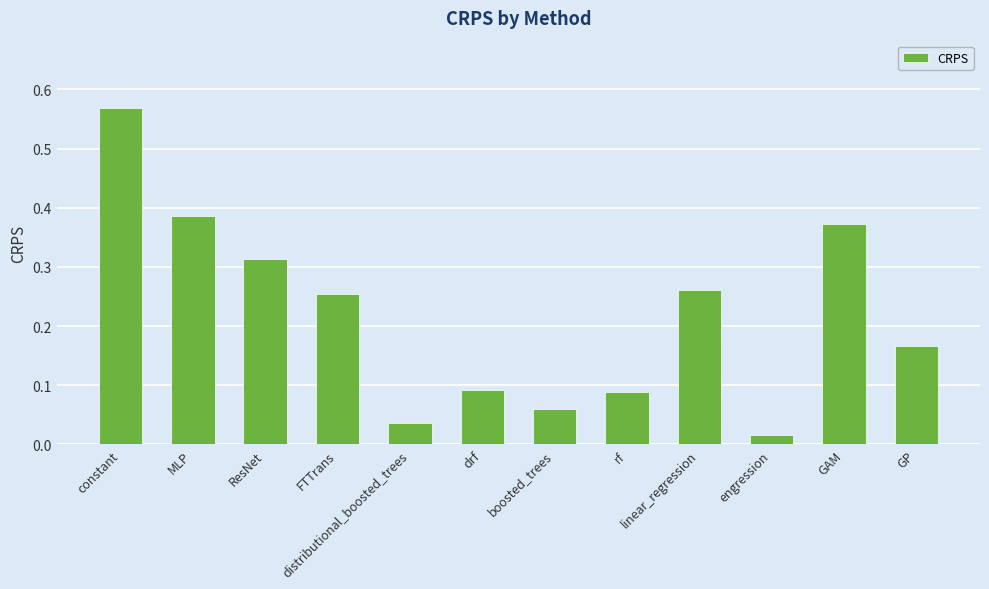

What is the label of the 12th bar from the right?

constant